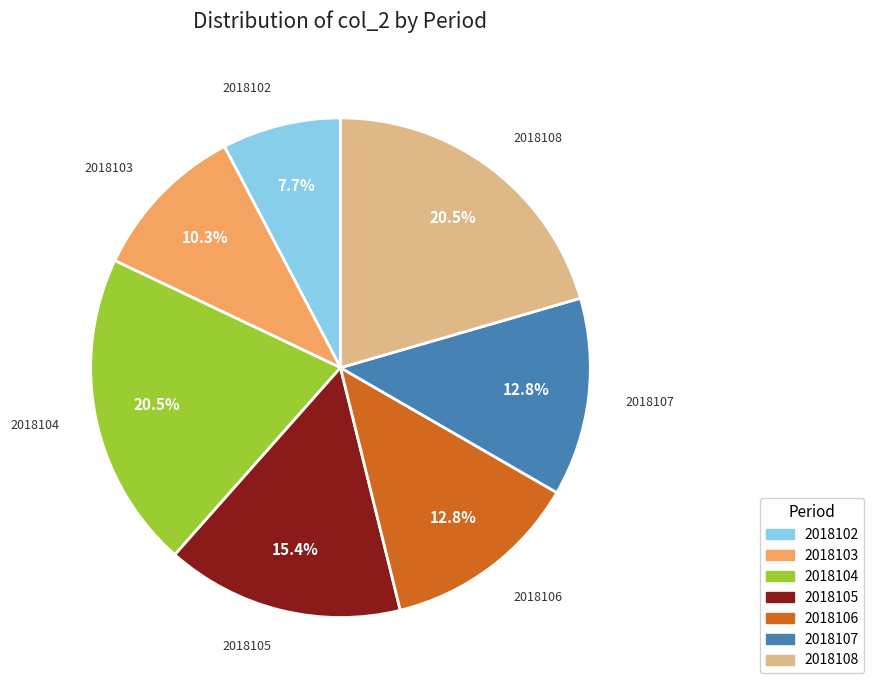

Between 2018108 and 2018103, which is larger?

2018108